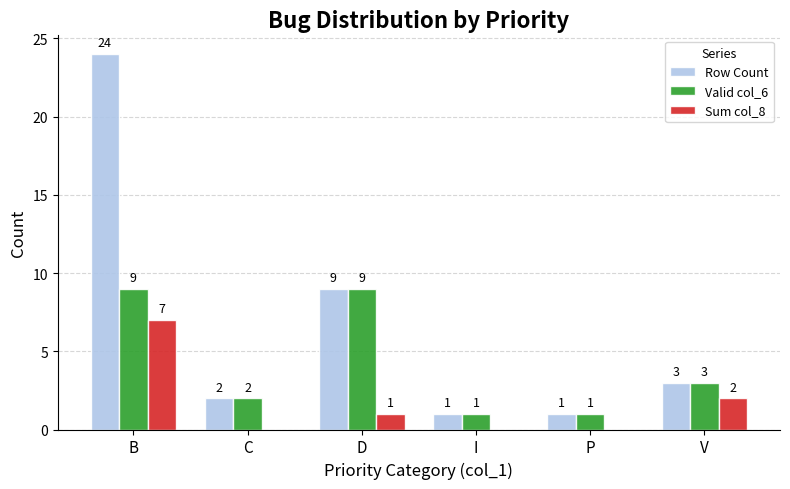

Which series has the largest range (max minus min)?

Row Count